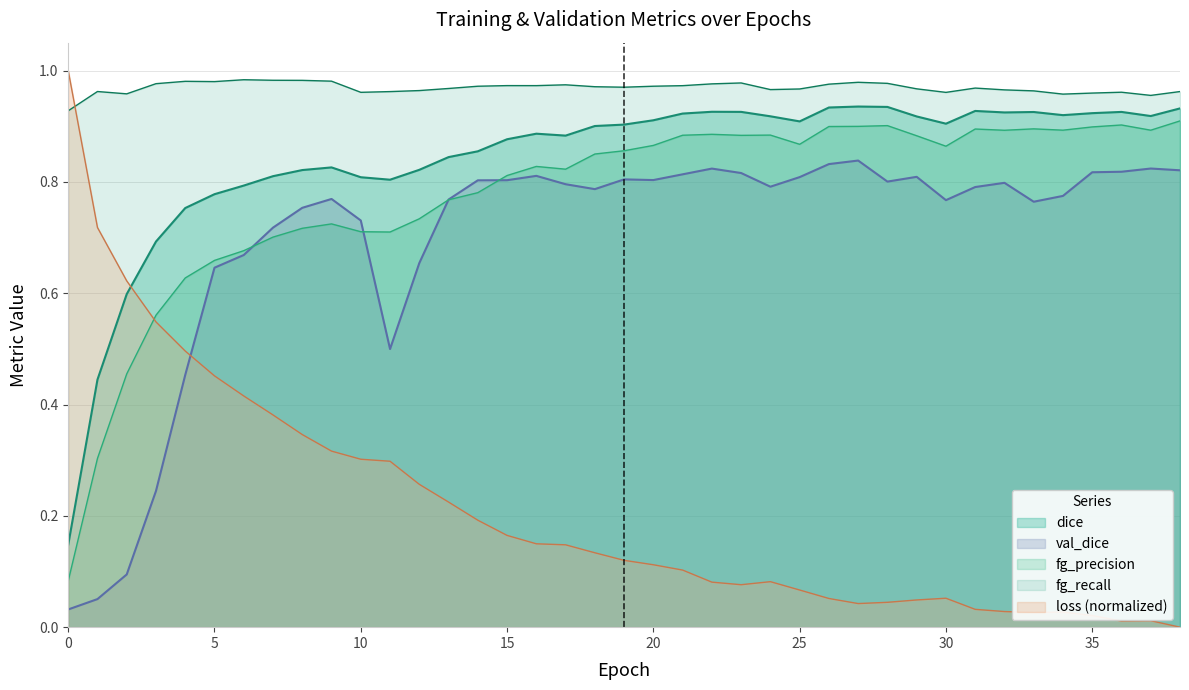

Between 25 and 37, which series saw the biggest shift?

loss